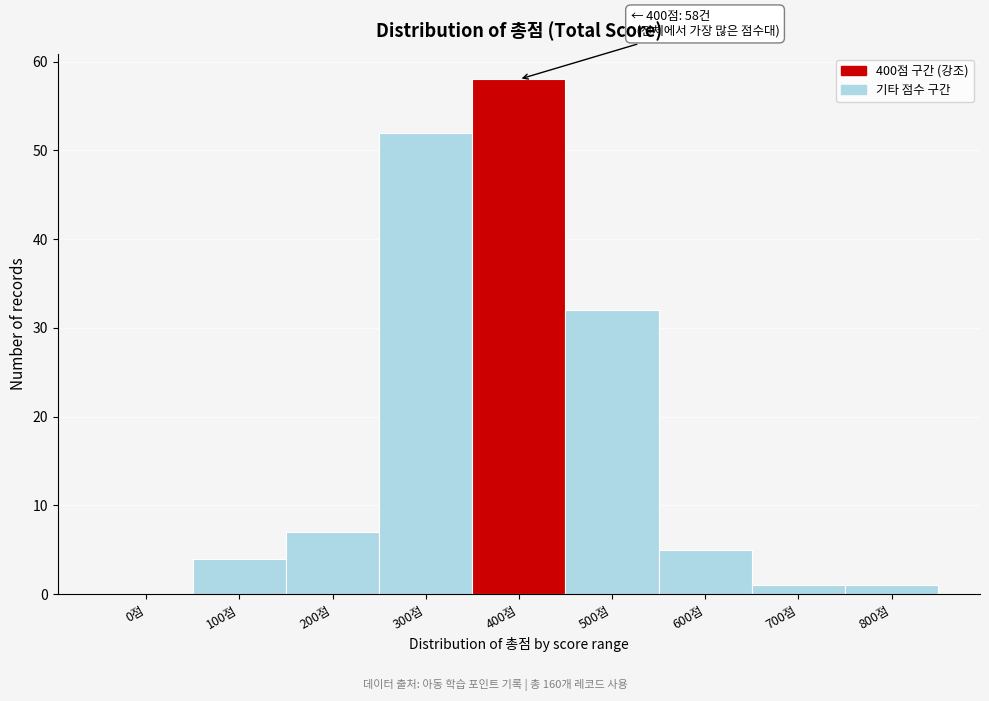

Reading left to right, what are all the values shown in this chart?

0점=0	100점=4	200점=7	300점=52	400점=58	500점=32	600점=5	700점=1	800점=1